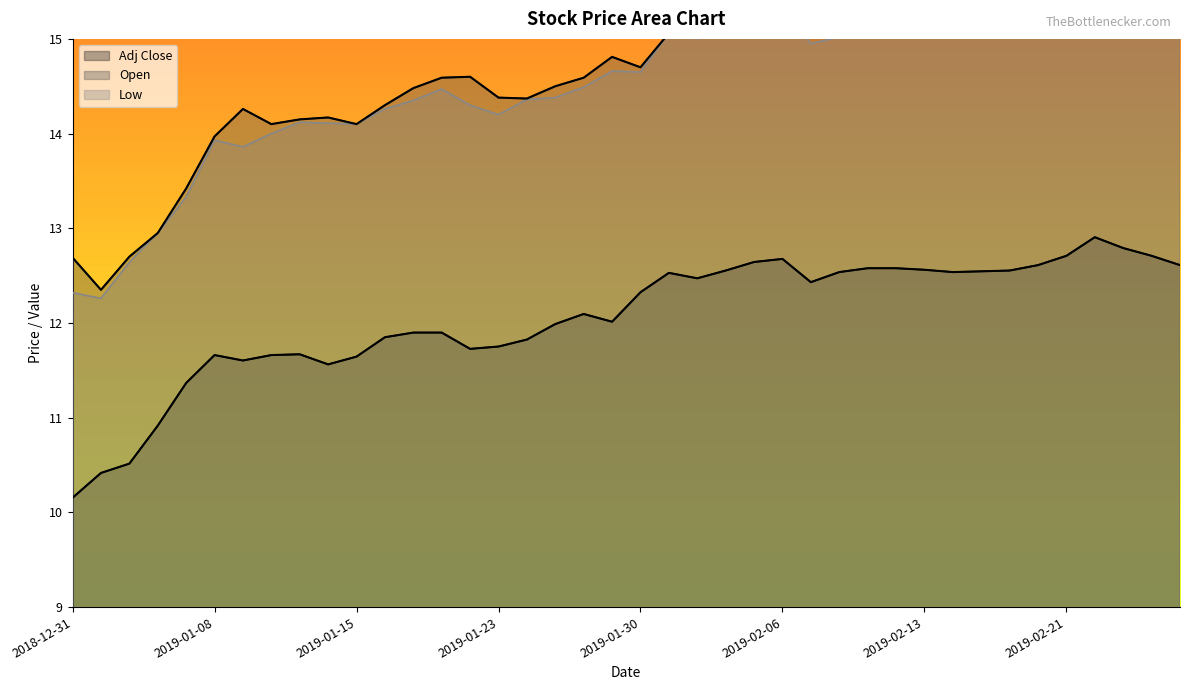

How many data points in Low are above 14?

32